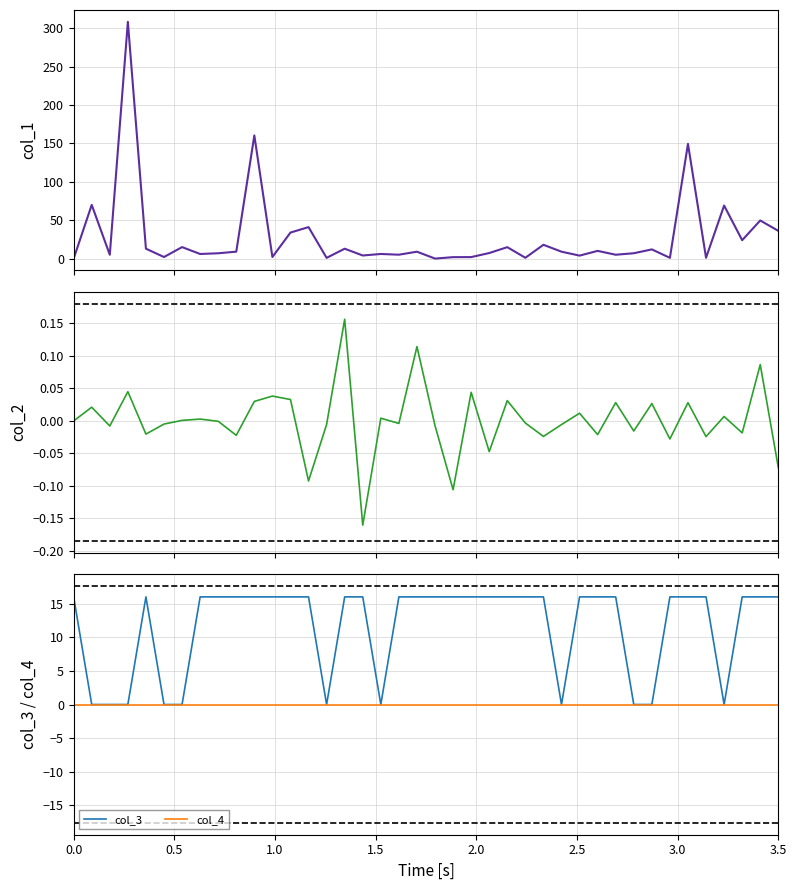

What is the maximum value for col_3?

16